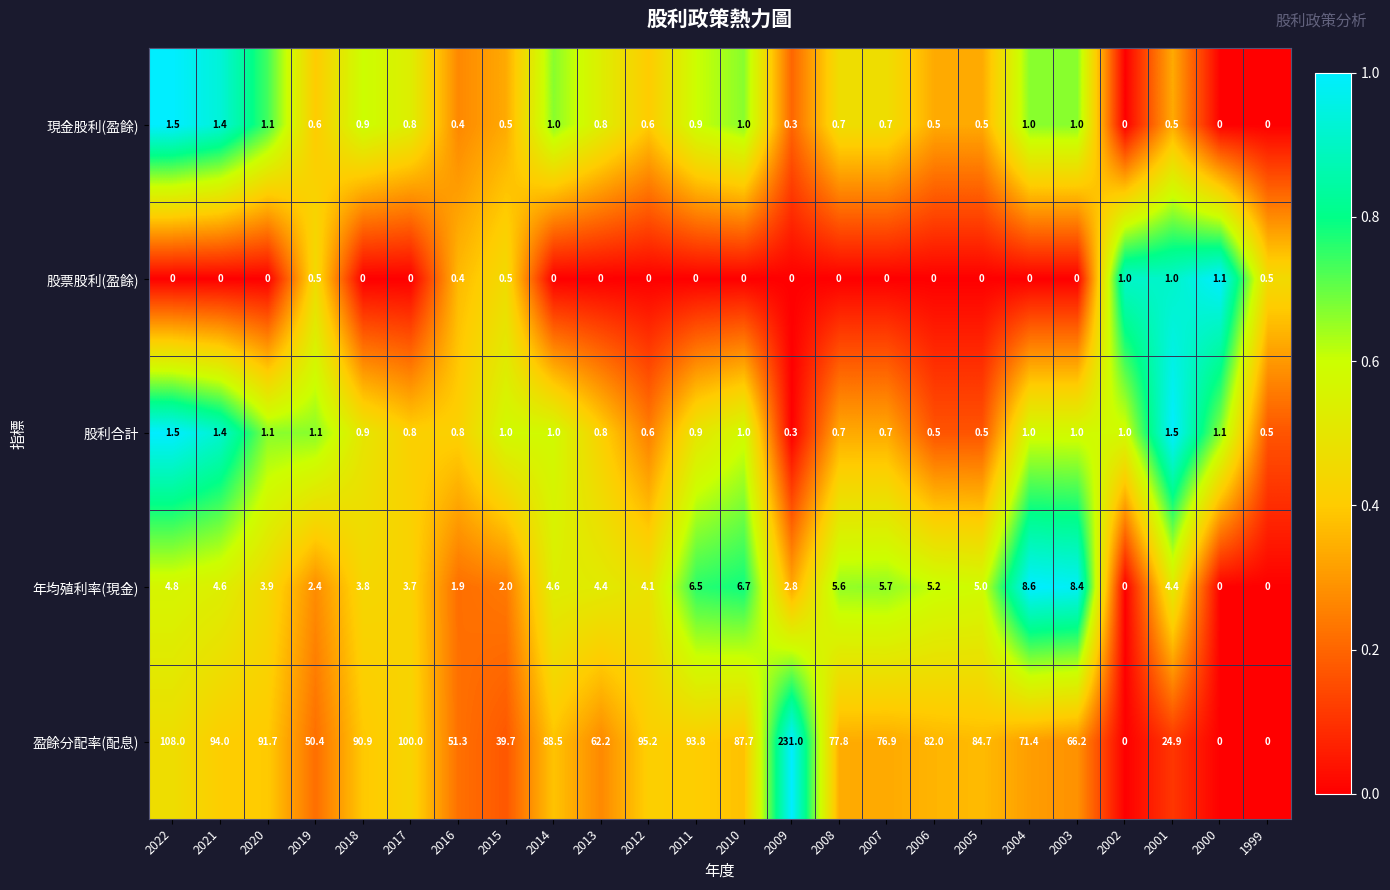

The 股利合計 series shows 0.5 at 2006. True or false?

True